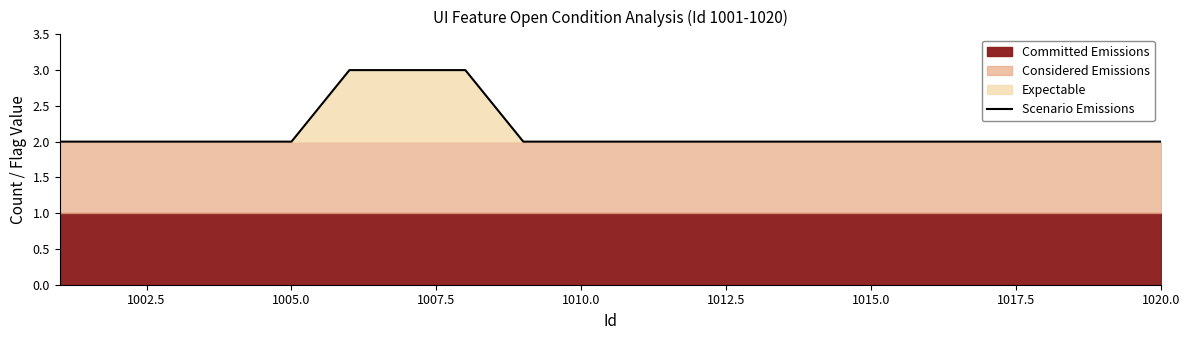

What is the difference between the second highest and minimum values?

1